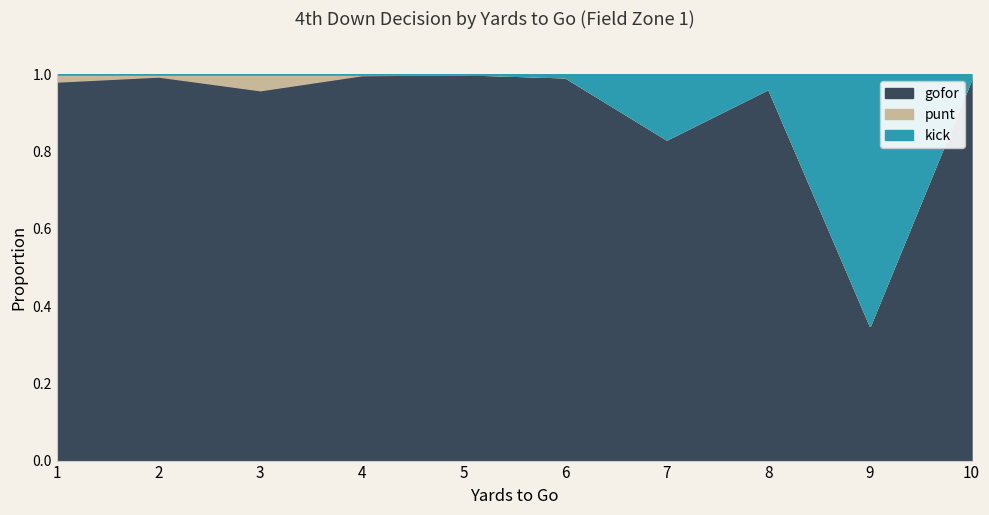

True or false: punt and kick intersect in this chart.

False